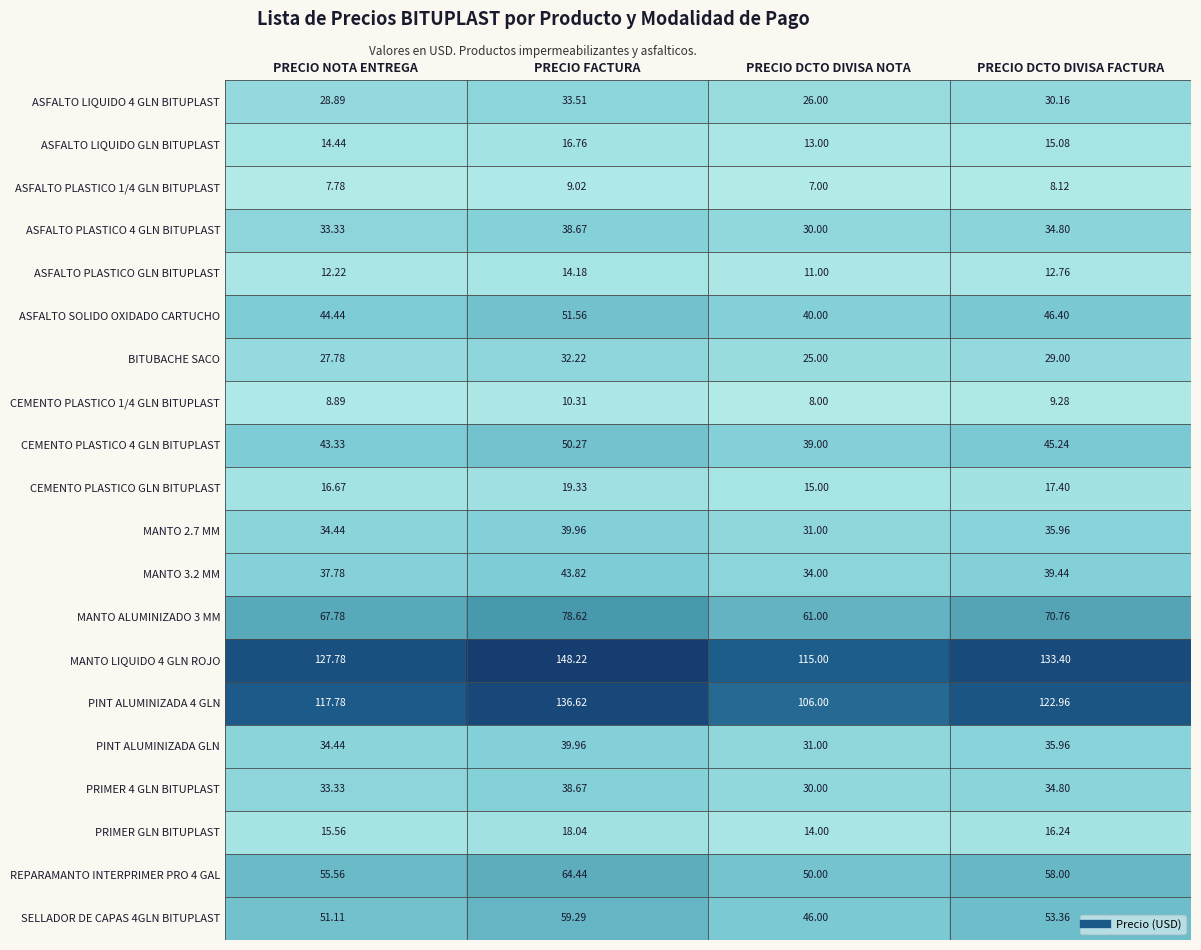

Is the value of BITUBACHE SACO at PRECIO DCTO DIVISA NOTA greater than the value of REPARAMANTO INTERPRIMER PRO 4 GAL at PRECIO DCTO DIVISA NOTA?

No